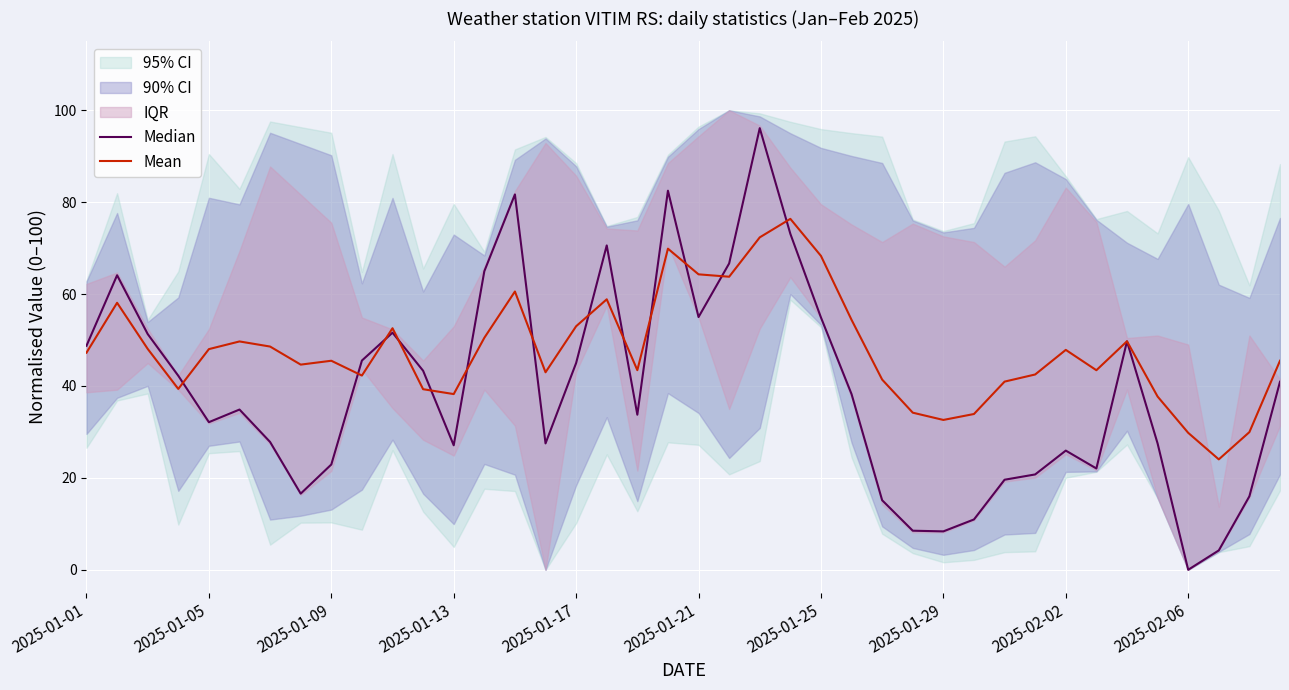

True or false: Mean has a value of 26.4 at 2025-01-17.

False